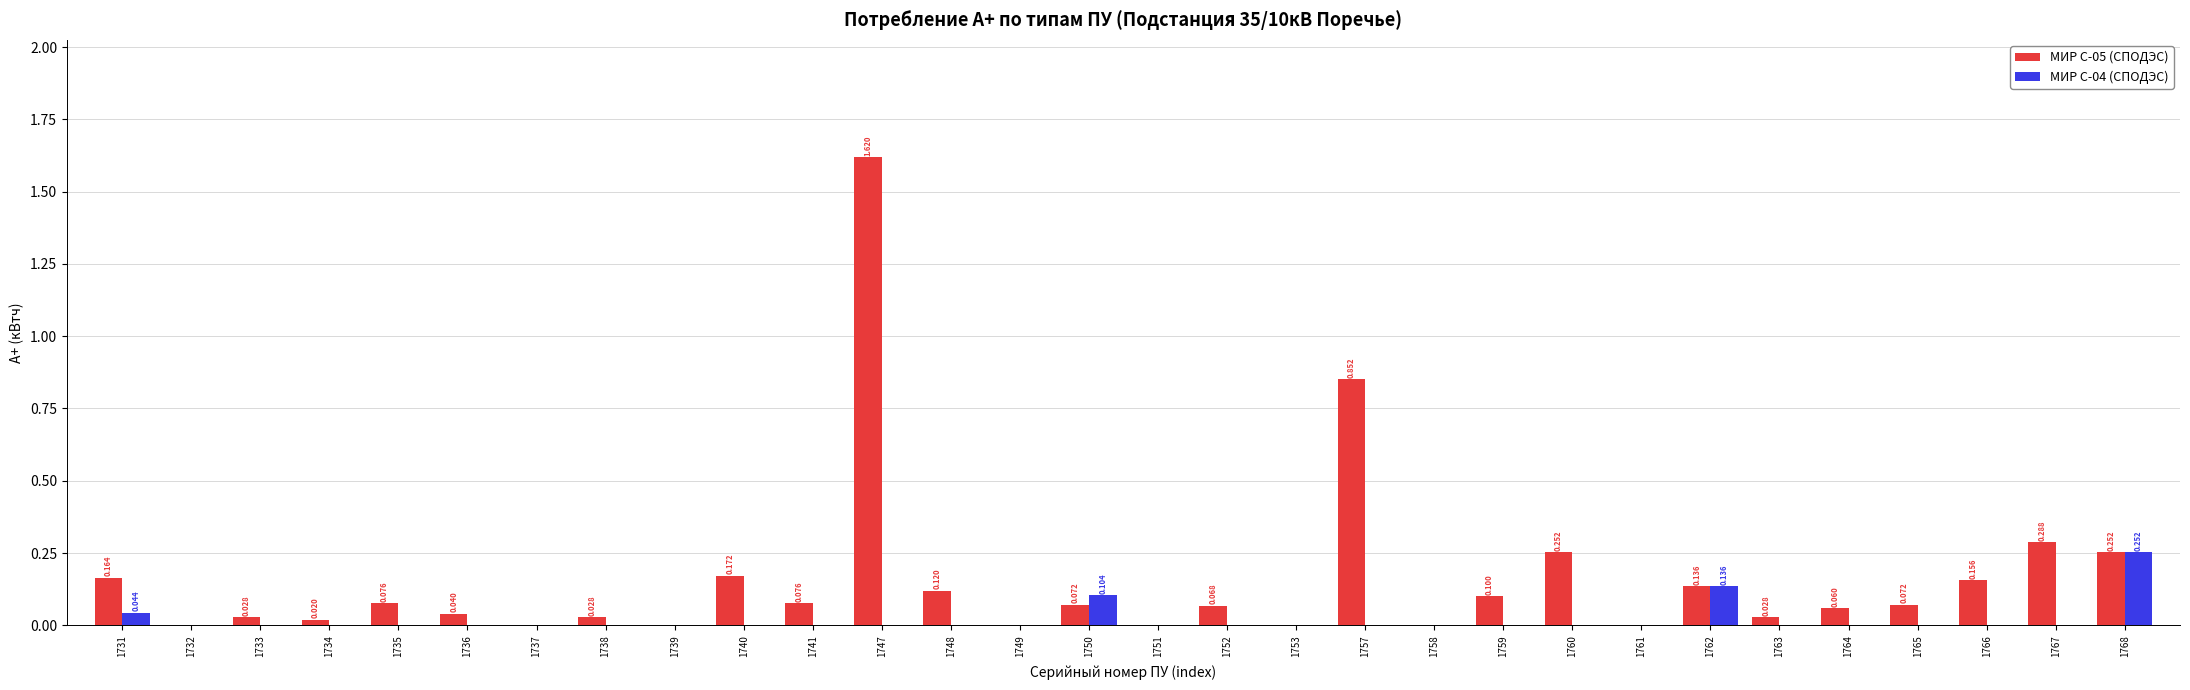

Is the value of МИР С-04 (СПОДЭС) at 1767 greater than the value of МИР С-05 (СПОДЭС) at 1757?

No